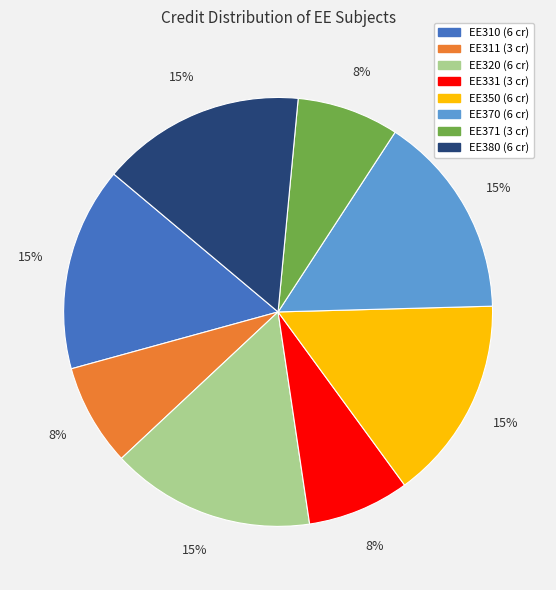

Is there any slice that represents more than half of the pie?

No